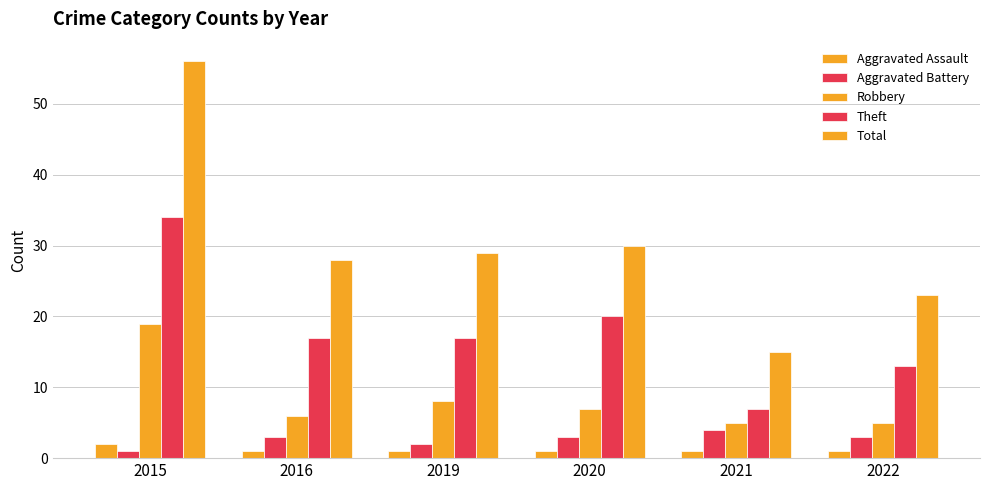

The value of Aggravated Assault at 2015 is 2. True or false?

True